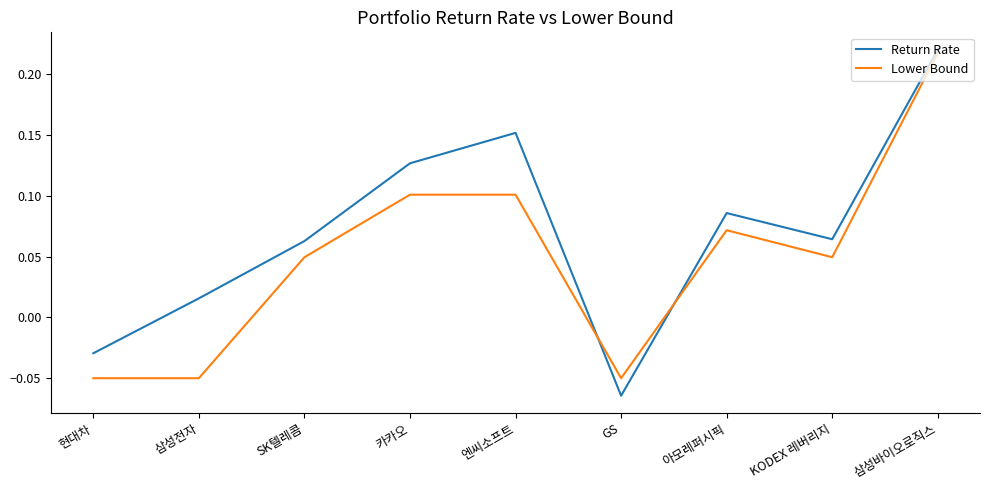

Between 엔씨소프트 and KODEX 레버리지, which series saw the biggest shift?

Return Rate